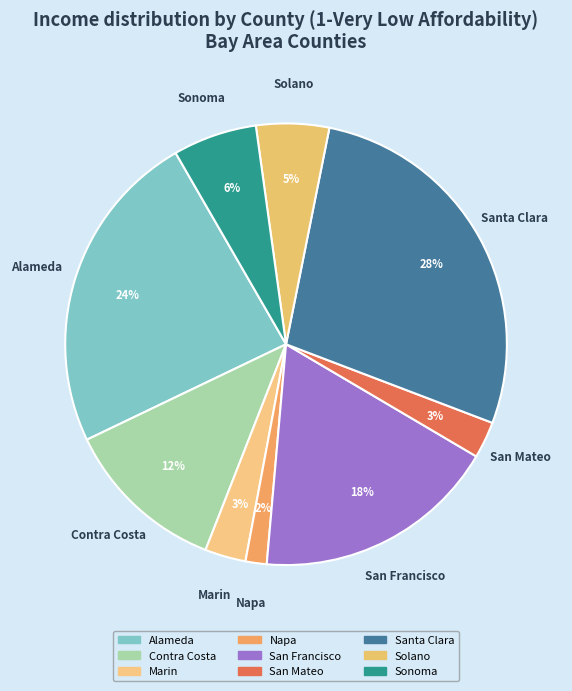

Count the number of slices in the pie.

9